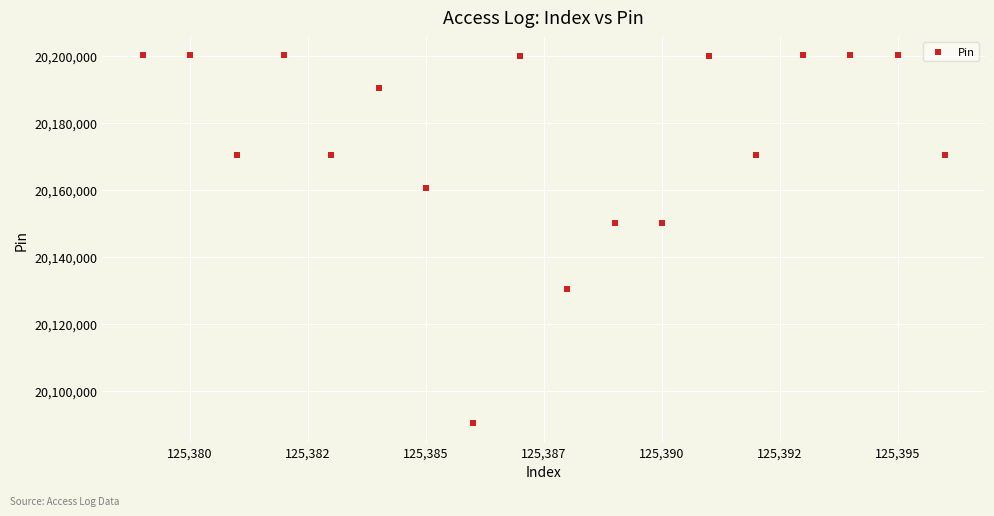

What is the range of X values (max minus min)?

17